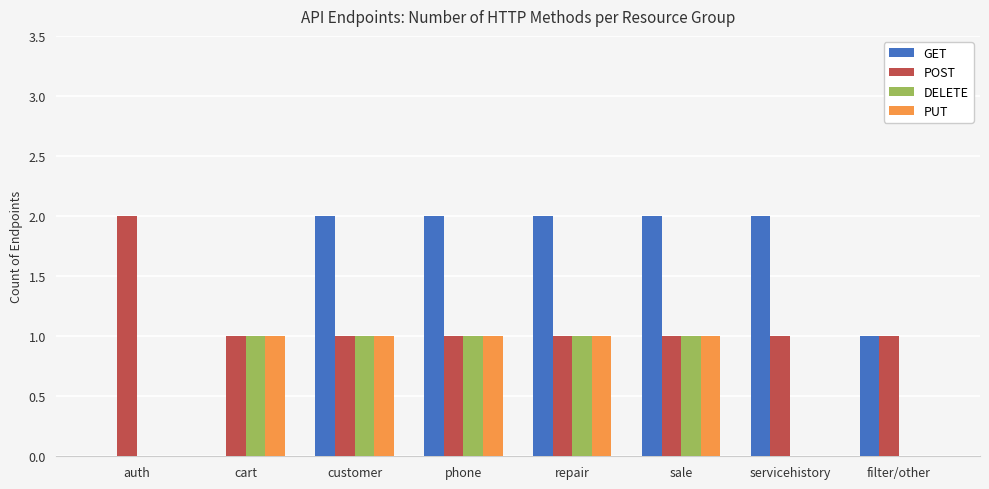

Between servicehistory and filter/other, which series saw the biggest shift?

GET